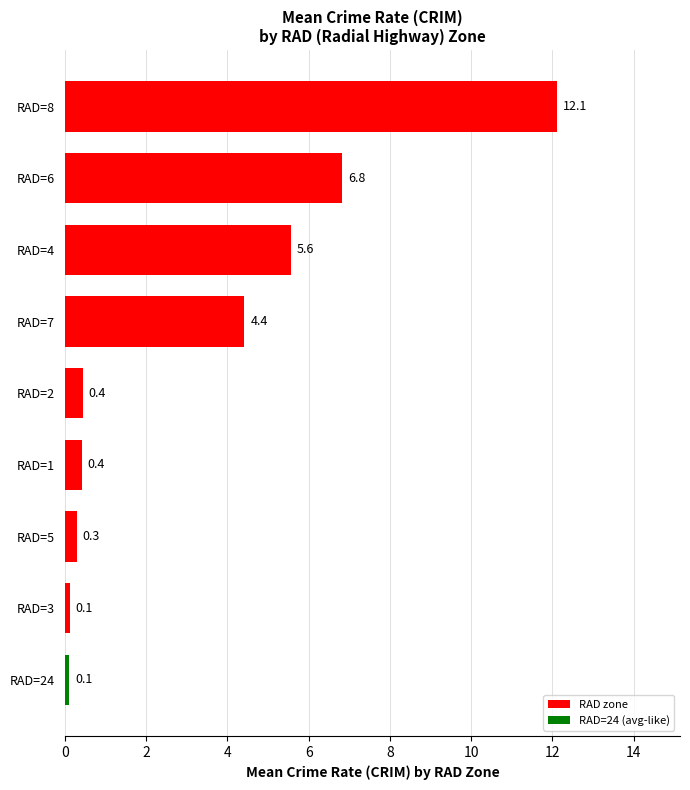

What is the label of the 7th bar from the bottom?

RAD=4